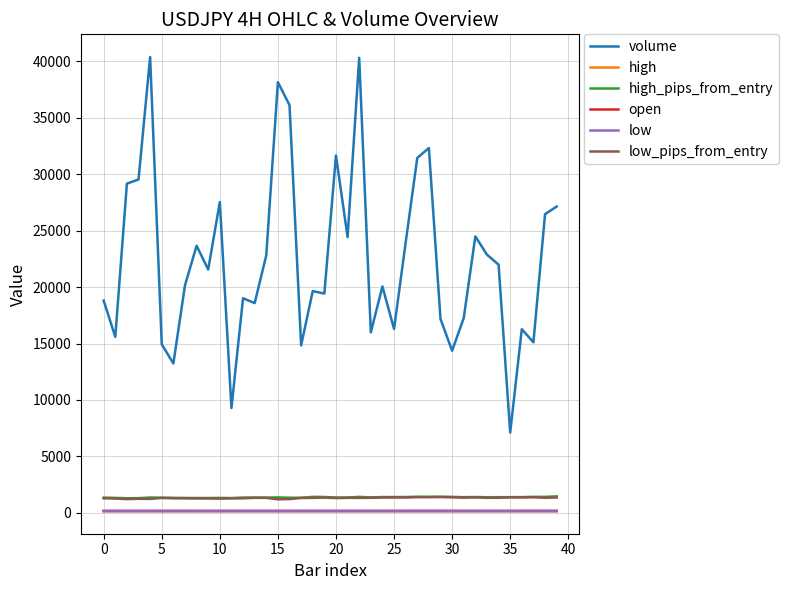

Is this an area chart (filled region under the line)?

No